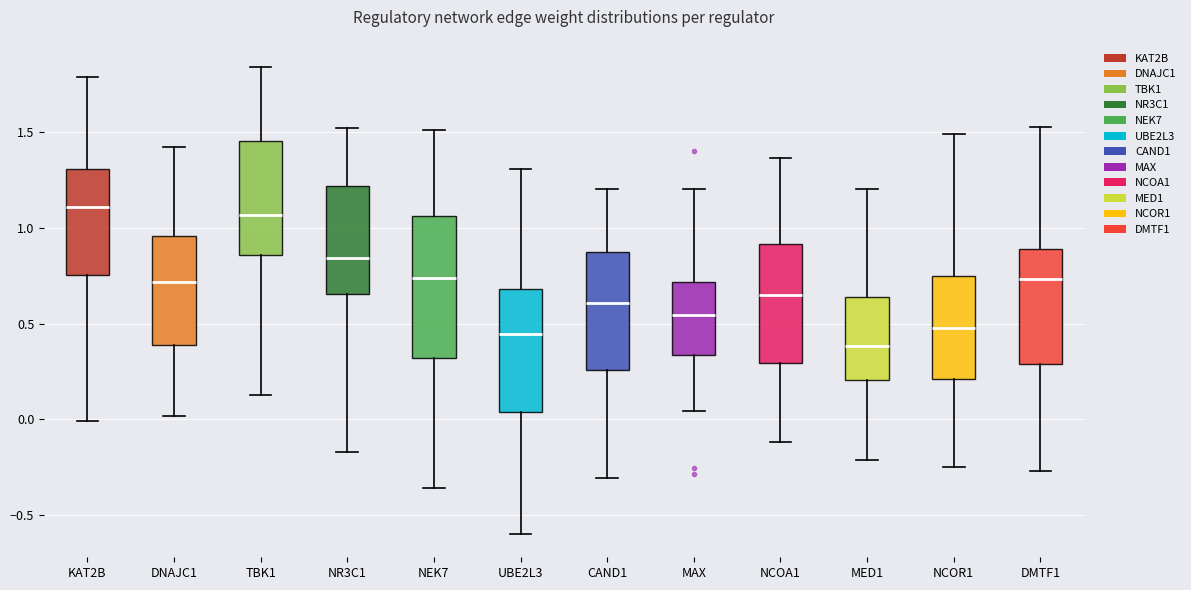

Reading left to right, read every box against the y-axis: the position of its median line, the range the box covers, and the ends of its whiskers. The values are not printed on the chart, so give them approximately, as read against the axis.

KAT2B: median 1.10, box 0.75 to 1.30, whiskers 0.00 to 1.80
DNAJC1: median 0.70, box 0.40 to 0.95, whiskers 0.00 to 1.40
TBK1: median 1.05, box 0.85 to 1.45, whiskers 0.15 to 1.85
NR3C1: median 0.85, box 0.65 to 1.20, whiskers -0.15 to 1.50
NEK7: median 0.75, box 0.30 to 1.05, whiskers -0.35 to 1.50
UBE2L3: median 0.45, box 0.05 to 0.70, whiskers -0.60 to 1.30
CAND1: median 0.60, box 0.25 to 0.85, whiskers -0.30 to 1.20
MAX: median 0.55, box 0.35 to 0.70, whiskers 0.05 to 1.20
NCOA1: median 0.65, box 0.30 to 0.90, whiskers -0.10 to 1.35
MED1: median 0.40, box 0.20 to 0.65, whiskers -0.20 to 1.20
NCOR1: median 0.50, box 0.20 to 0.75, whiskers -0.25 to 1.50
DMTF1: median 0.75, box 0.30 to 0.90, whiskers -0.25 to 1.55